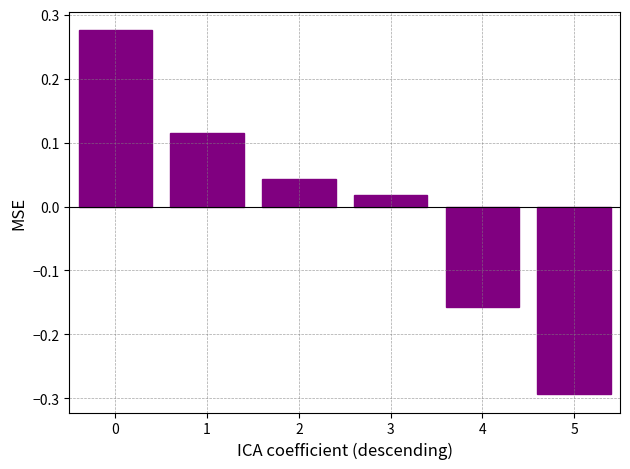

How many series are shown in this chart?

1